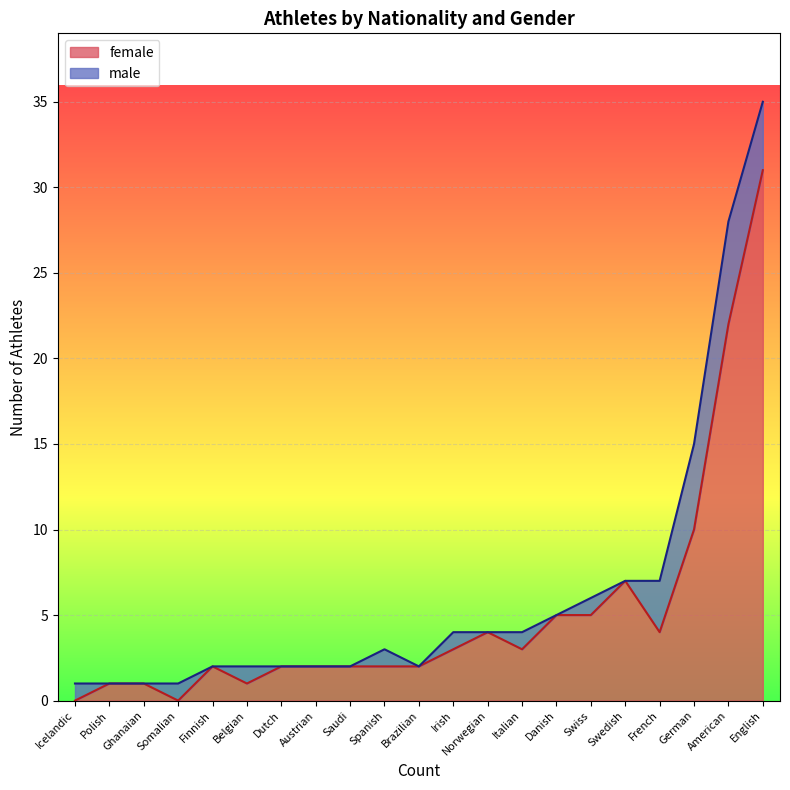

At how many categories does at least one series exceed 8?

3